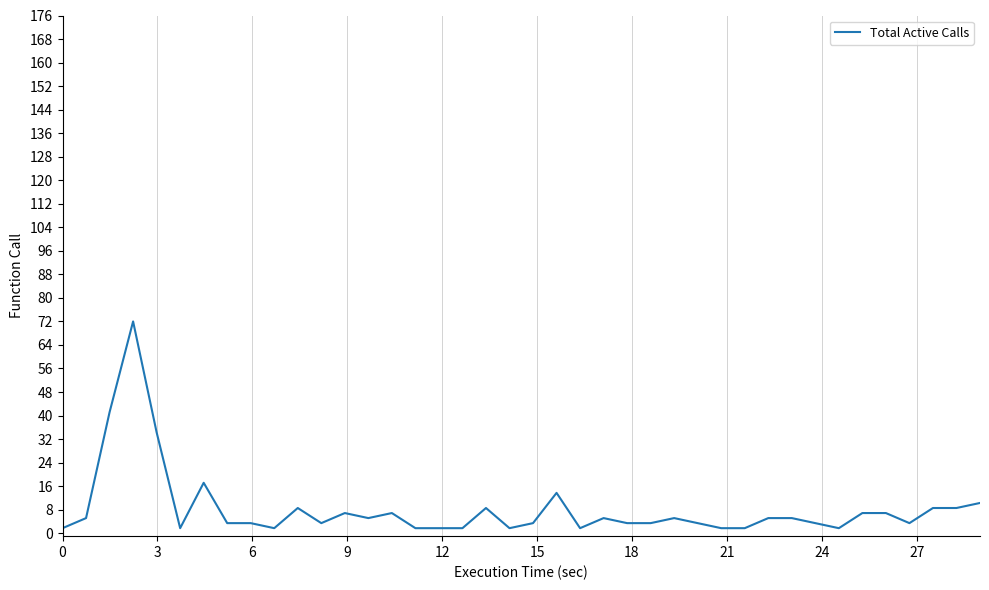

What is the maximum value shown in the chart?

72.0